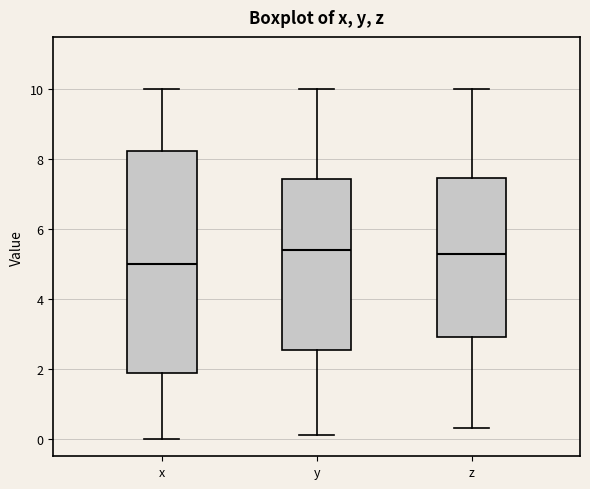

Where is the lower edge of the box for z on the y-axis? The values are not printed on the chart, so give them approximately, as read against the axis.

3.0